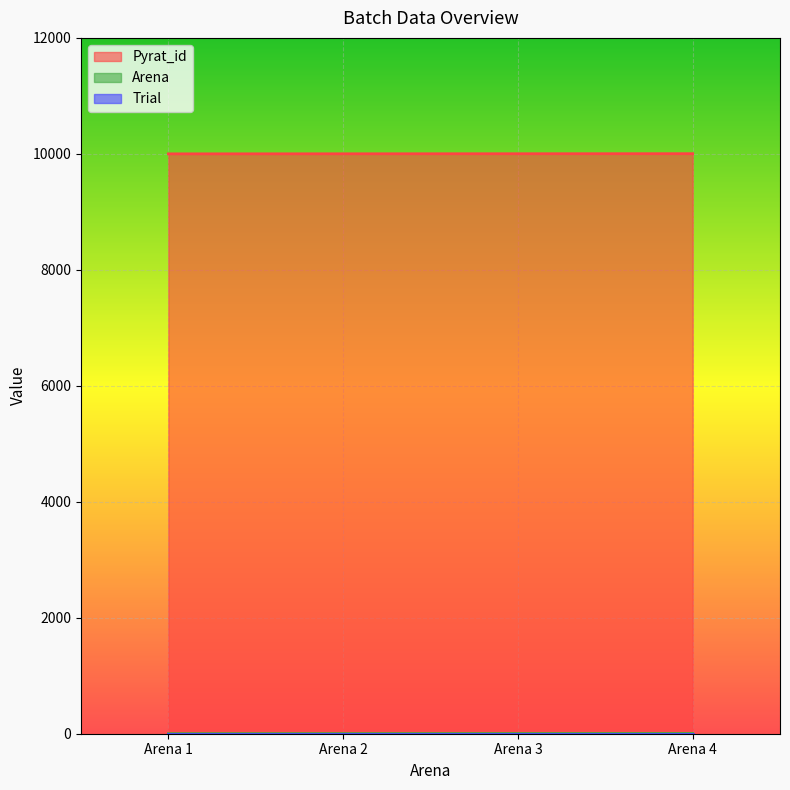

True or false: Pyrat_id and Arena cross at least once.

False